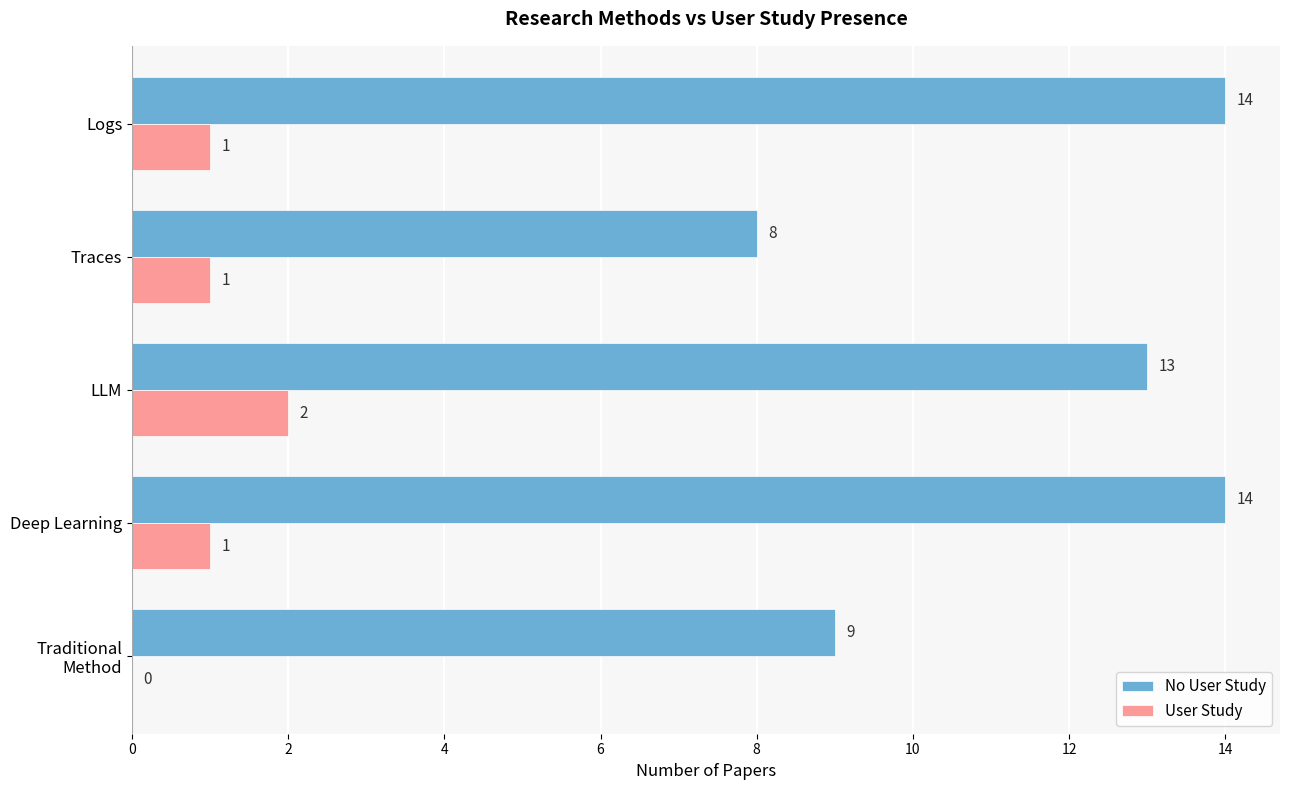

What is the total value across all series at Logs?

15